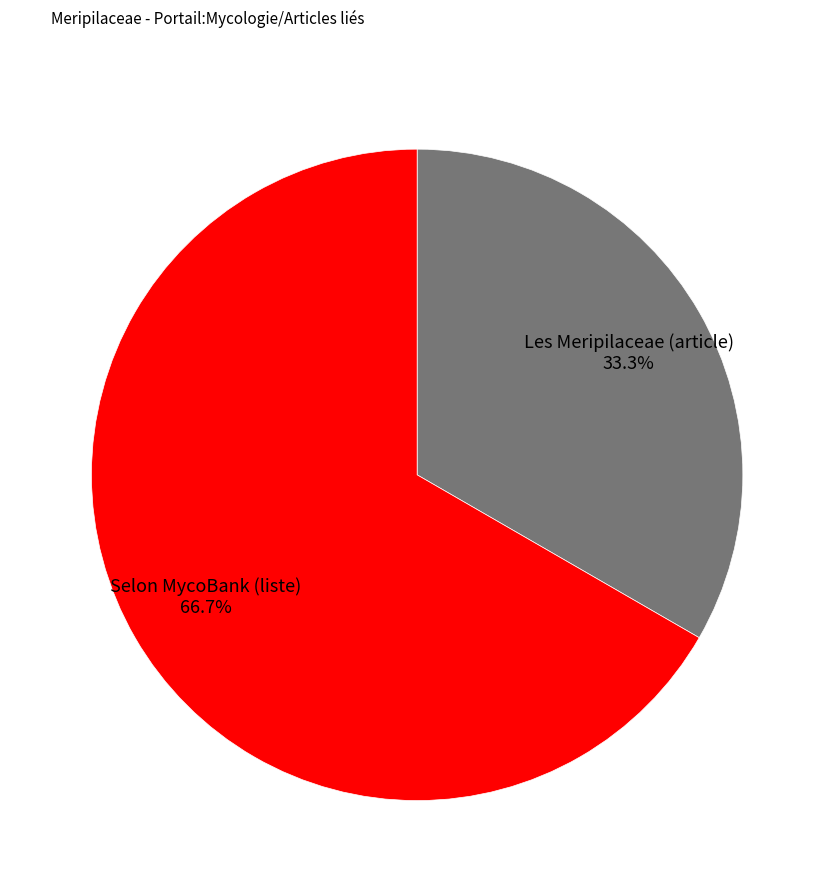

How many segments does this pie chart have?

2